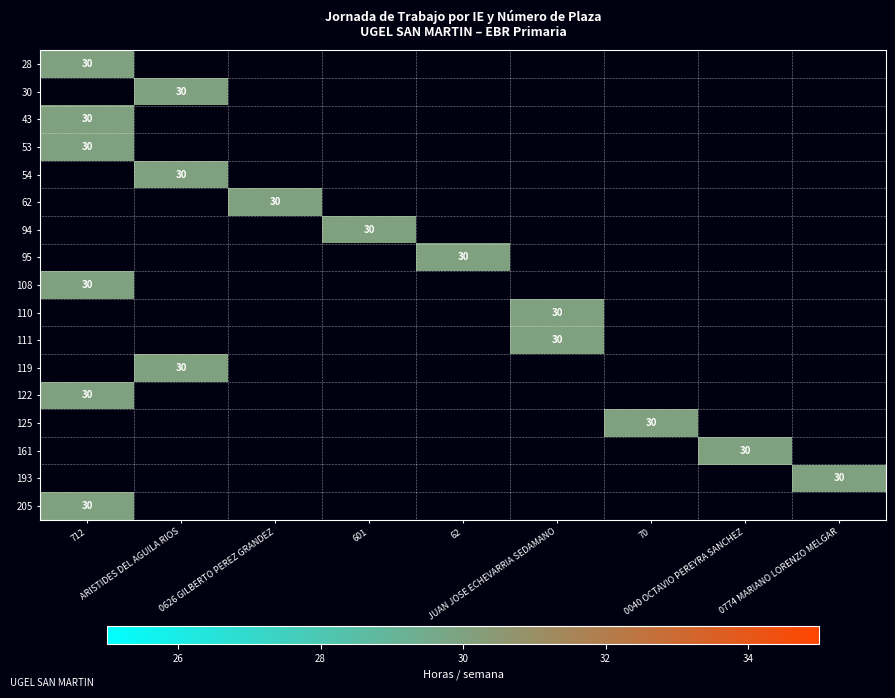

What is the total value across all series at JUAN JOSE ECHEVARRIA SEDAMANO?

60